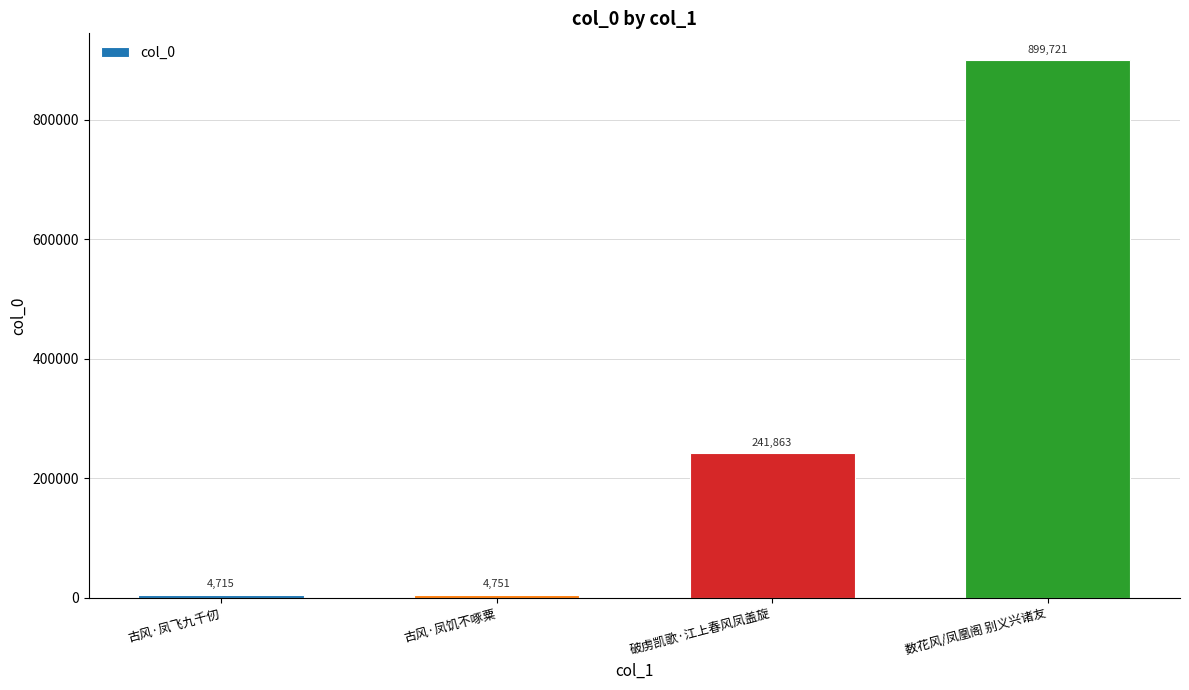

What is the label of the 4th bar from the right?

古风·凤飞九千仞